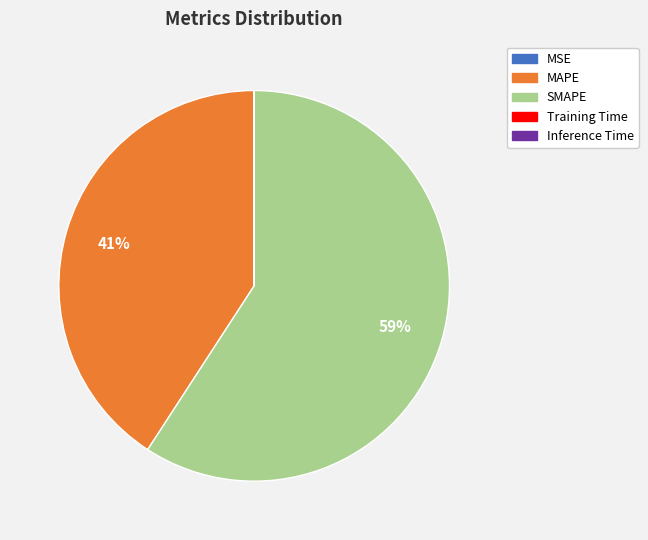

What percentage is the SMAPE slice, to the nearest percent?

59%